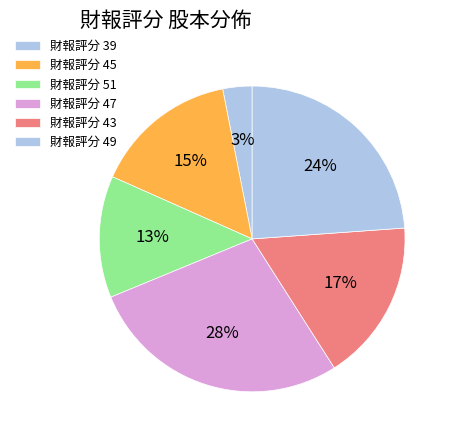

How many segments does this pie chart have?

6